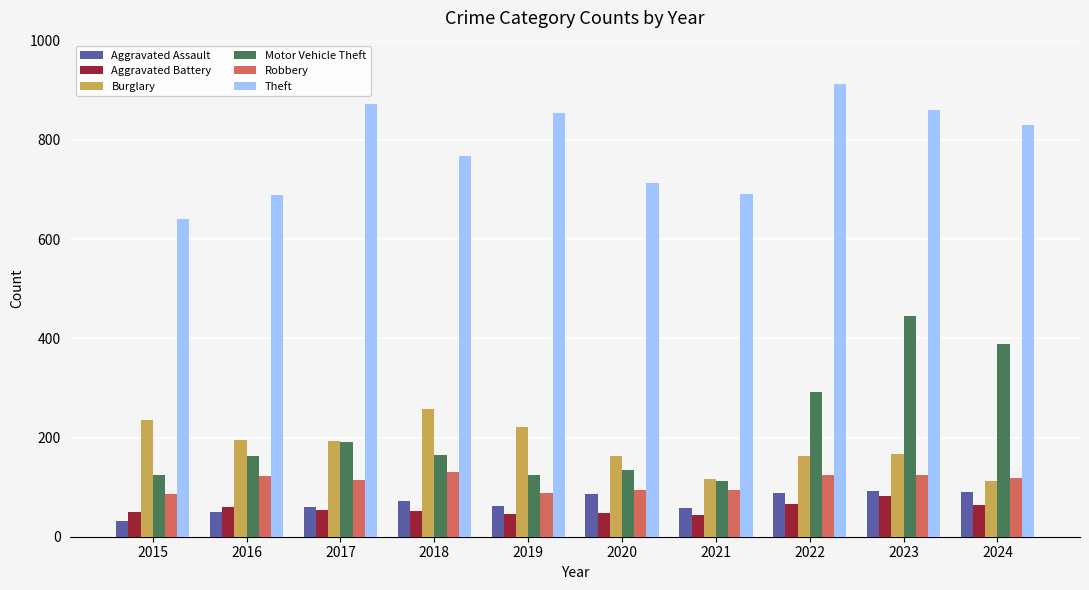

What is the difference between the maximum and second lowest values in the Motor Vehicle Theft series?

319